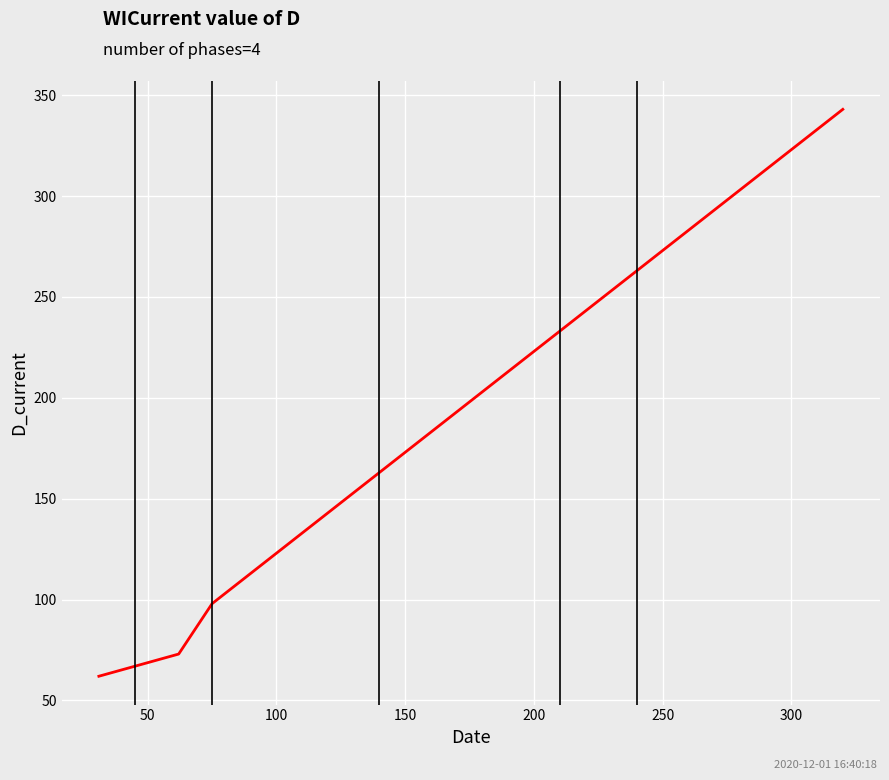

Does the chart display data point markers on the line(s)?

No